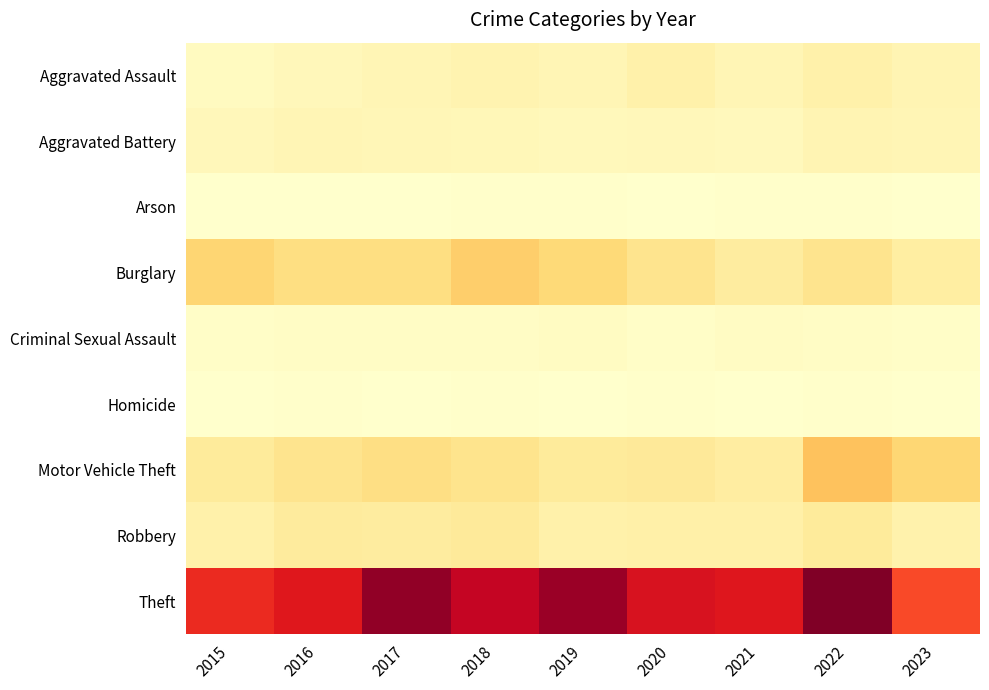

Between 2017 and 2023, which series saw the biggest shift?

Theft